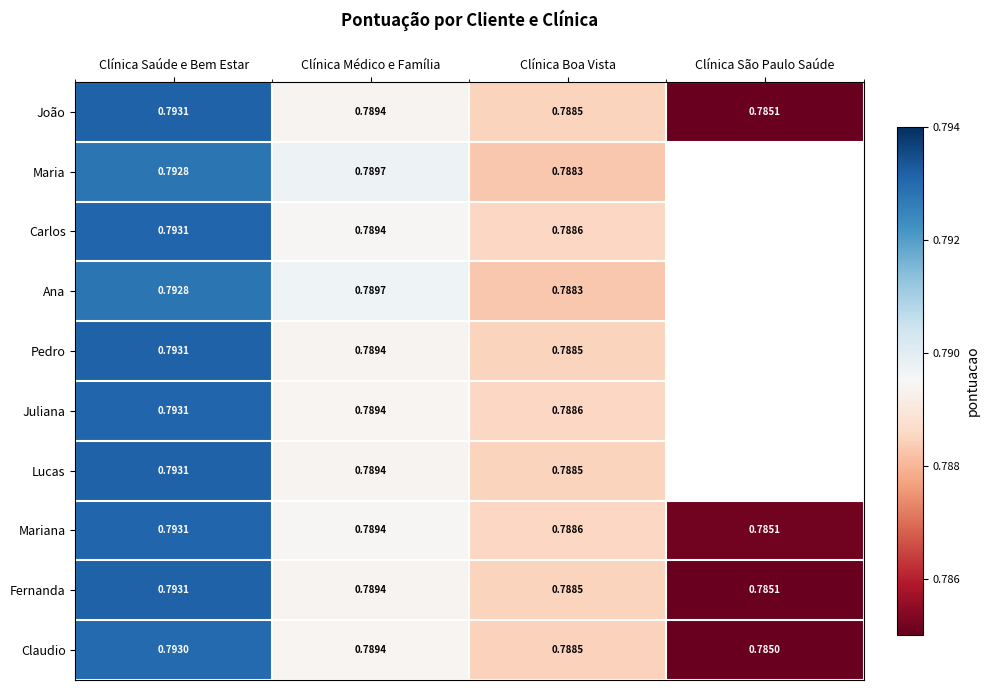

Is the value of Lucas at Clínica Boa Vista greater than the value of Mariana at Clínica Saúde e Bem Estar?

No